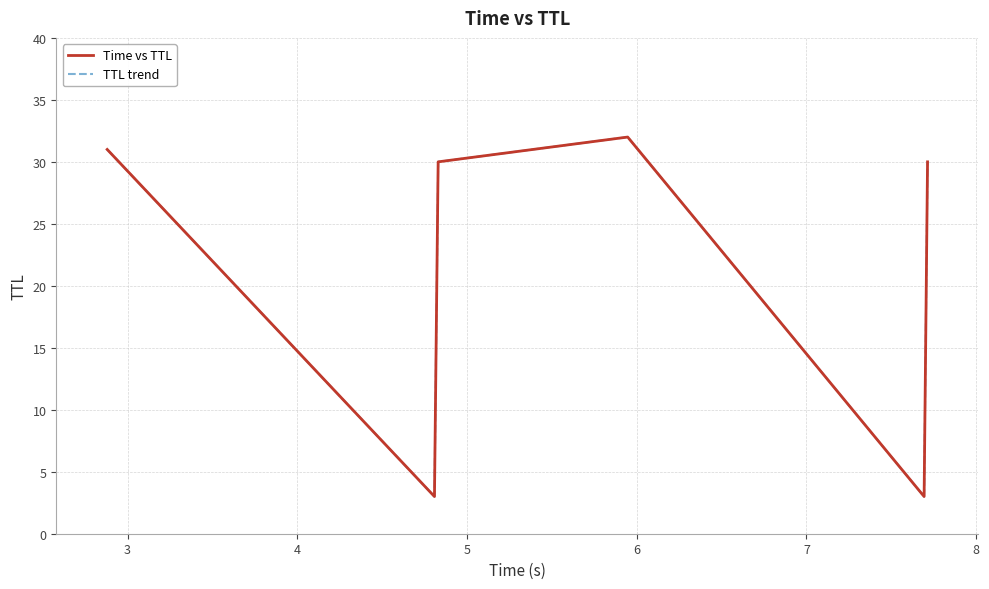

Is this an area chart (filled region under the line)?

No